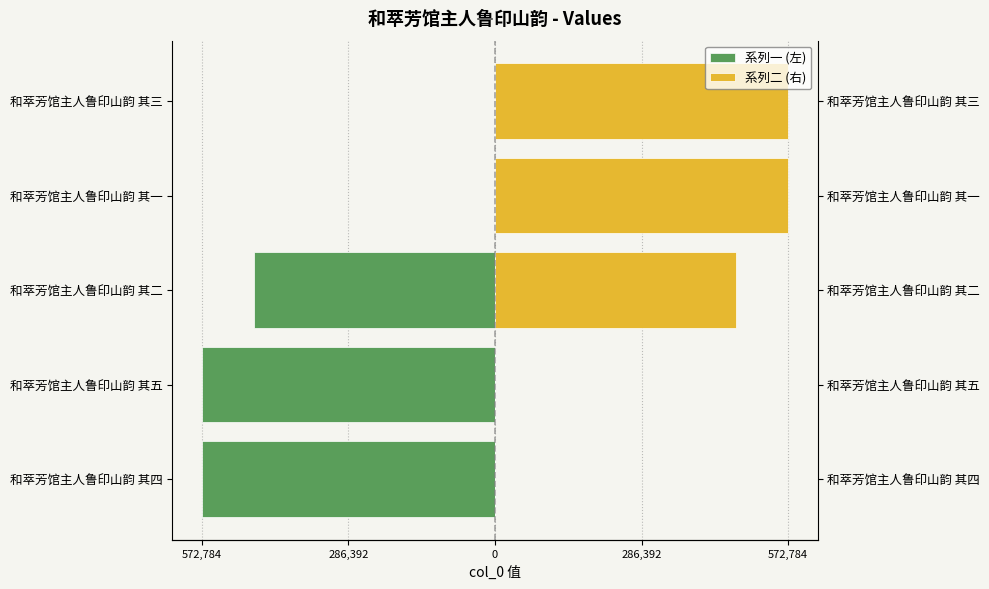

What are all the series names shown in the legend?

系列一 (左), 系列二 (右)